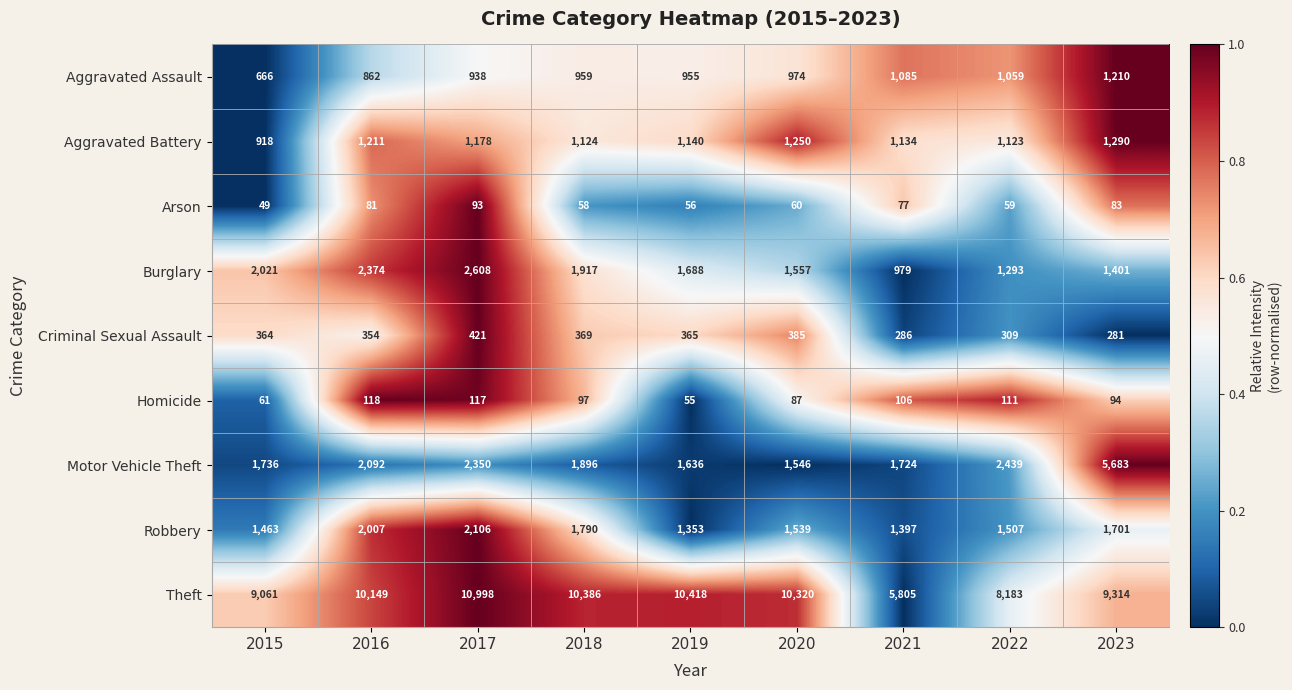

List the labels in order of Burglary value, smallest first.

2021, 2022, 2023, 2020, 2019, 2018, 2015, 2016, 2017